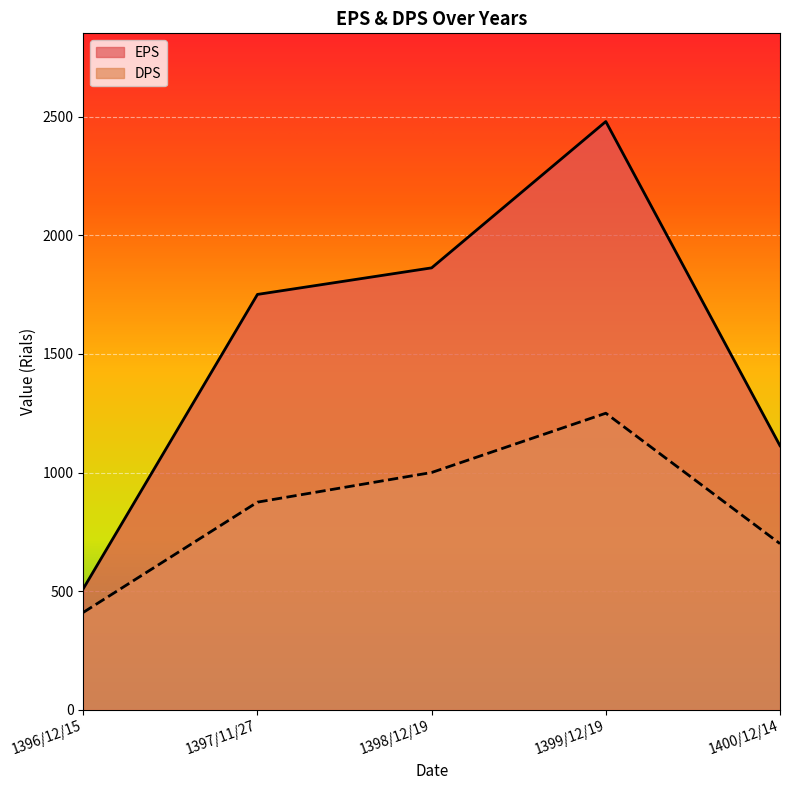

Which series has the largest range (max minus min)?

EPS